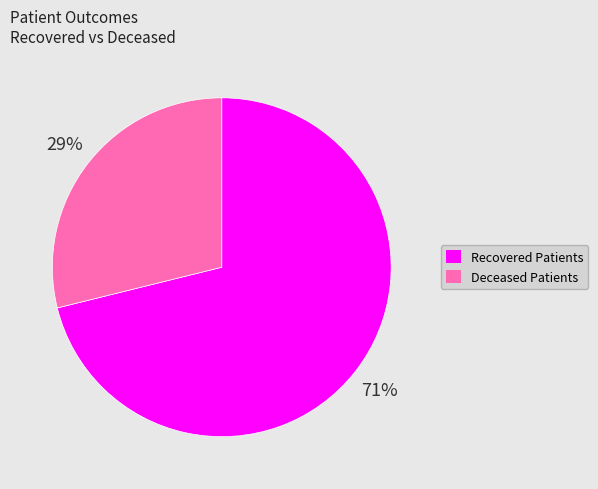

To the nearest percent, what is the difference between the Deceased Patients and Recovered Patients slice percentages?

42%